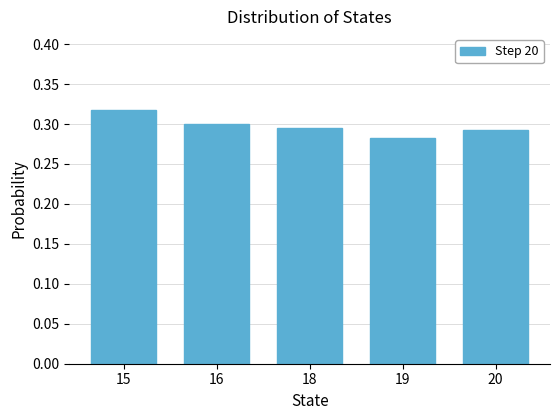

Between 15 and 18, which is larger?

15